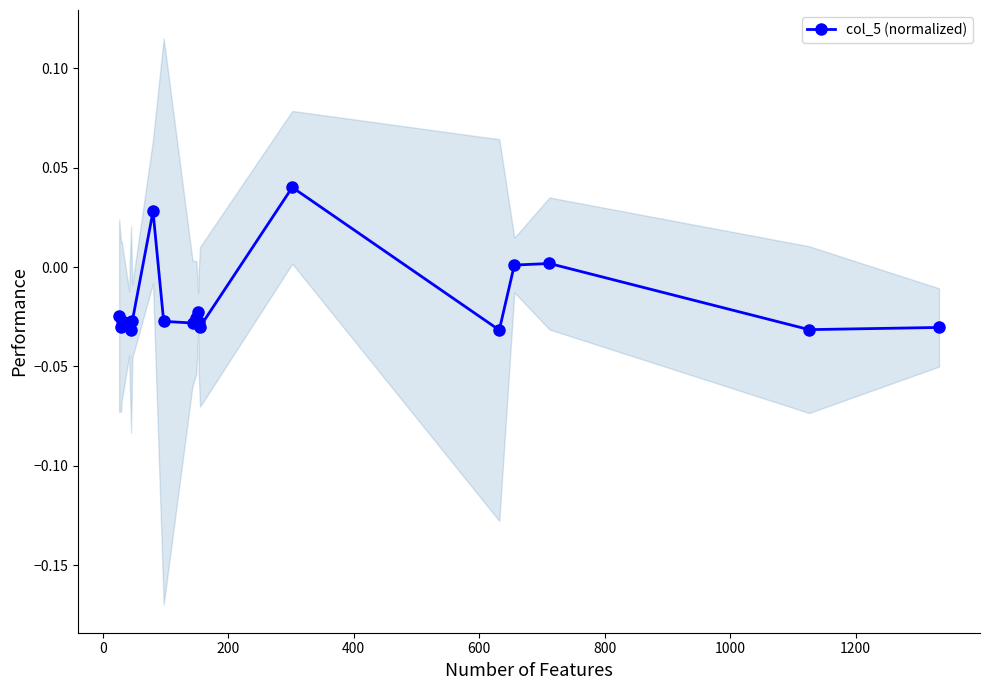

True or false: col_5 (normalized) has more than 2 interior local peaks.

True